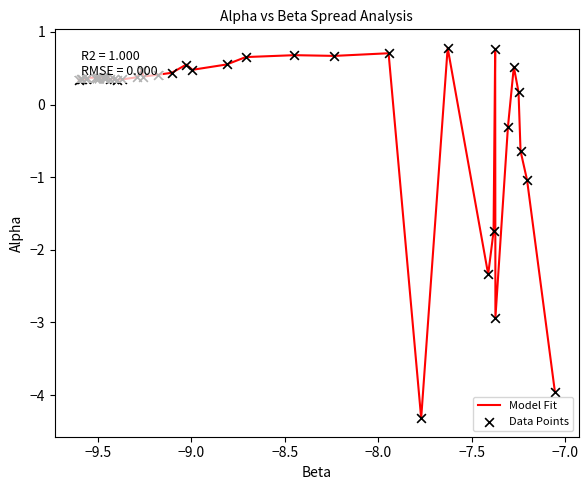

What is the maximum value shown in the chart?

0.8